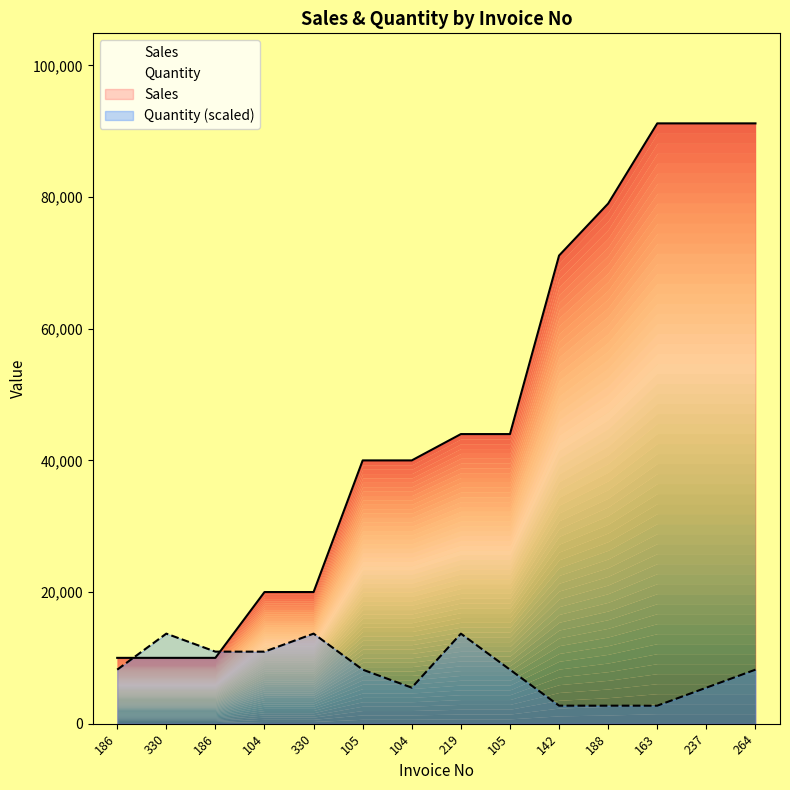

After their last crossing, which series has the higher values: Quantity or Sales?

Sales